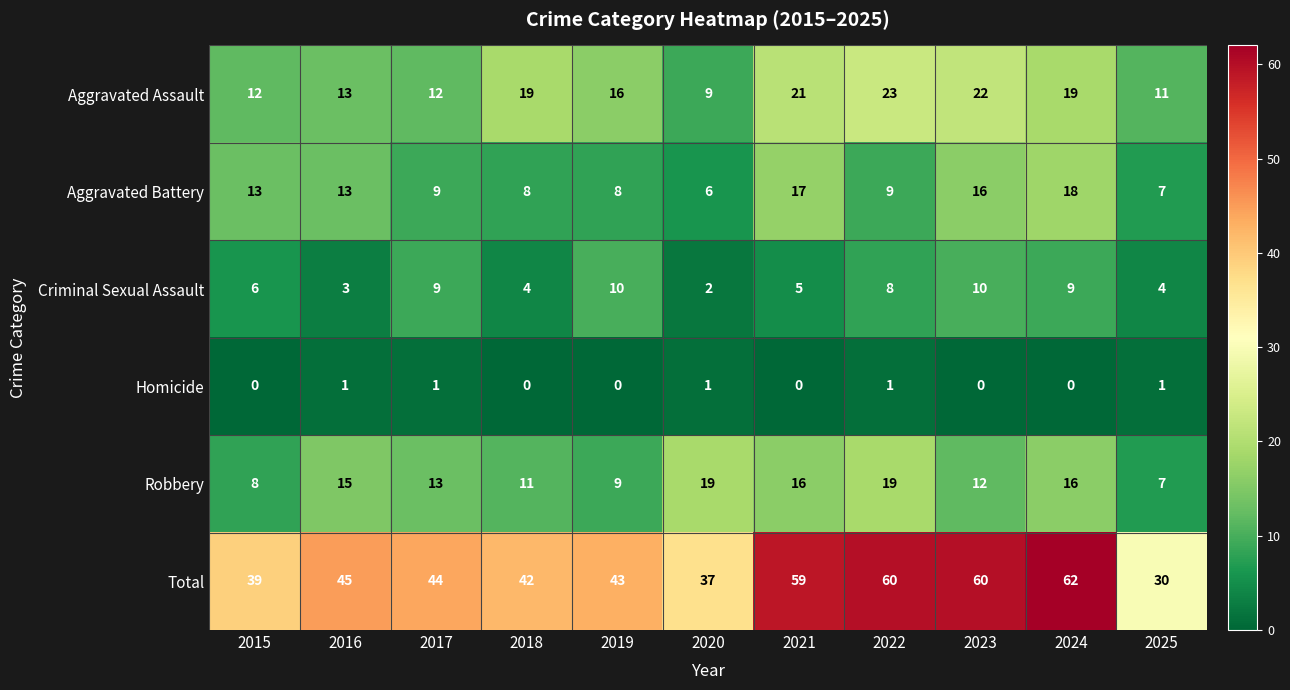

Count the Criminal Sexual Assault values in the range 4 to 9.

7